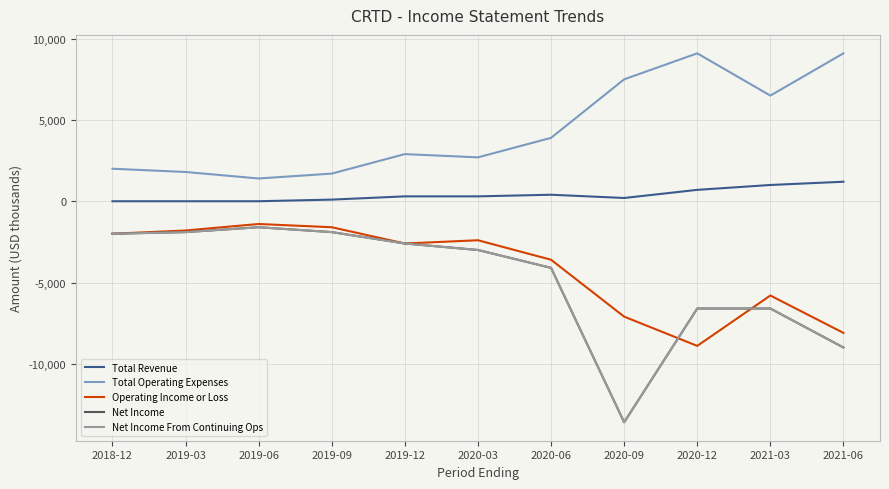

At which category is the sum across all series the highest?

2019-06